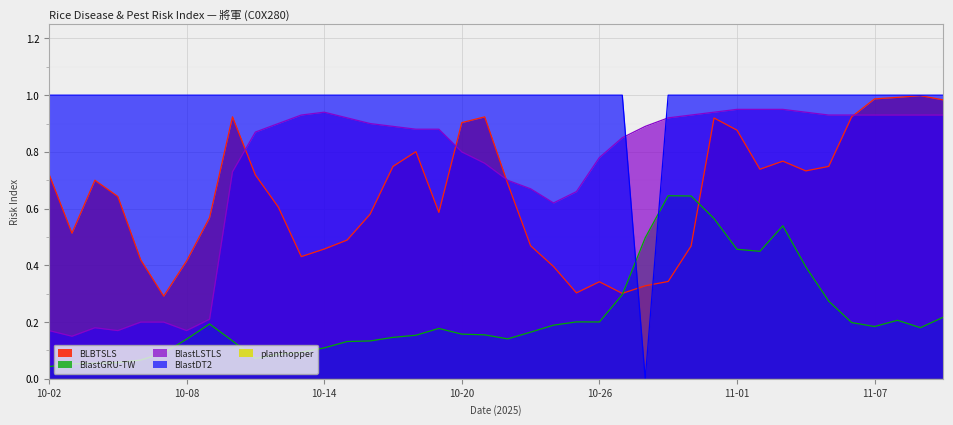

How many times do BlastLSTLS and BlastDT2 cross each other?

2